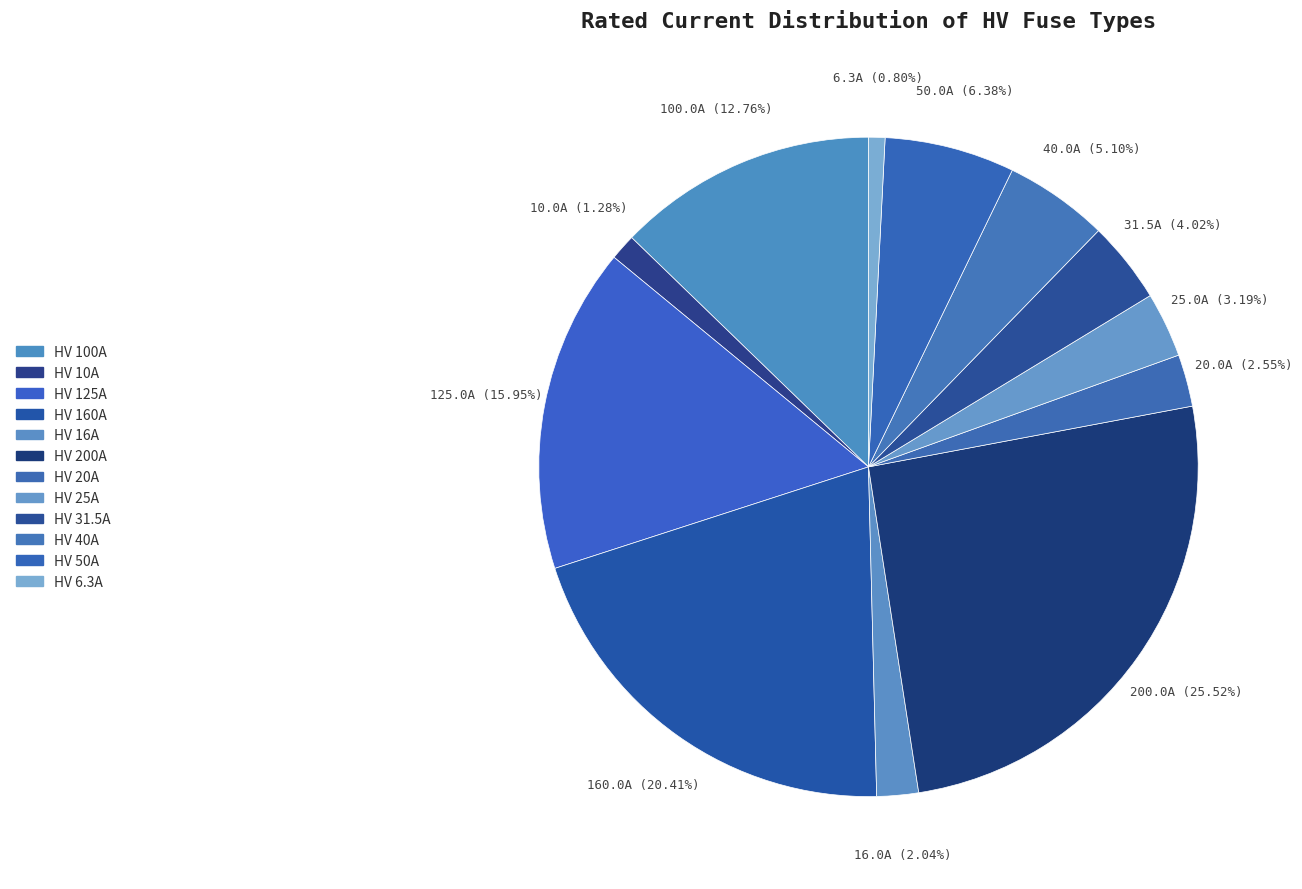

How many slices are in this pie chart?

12